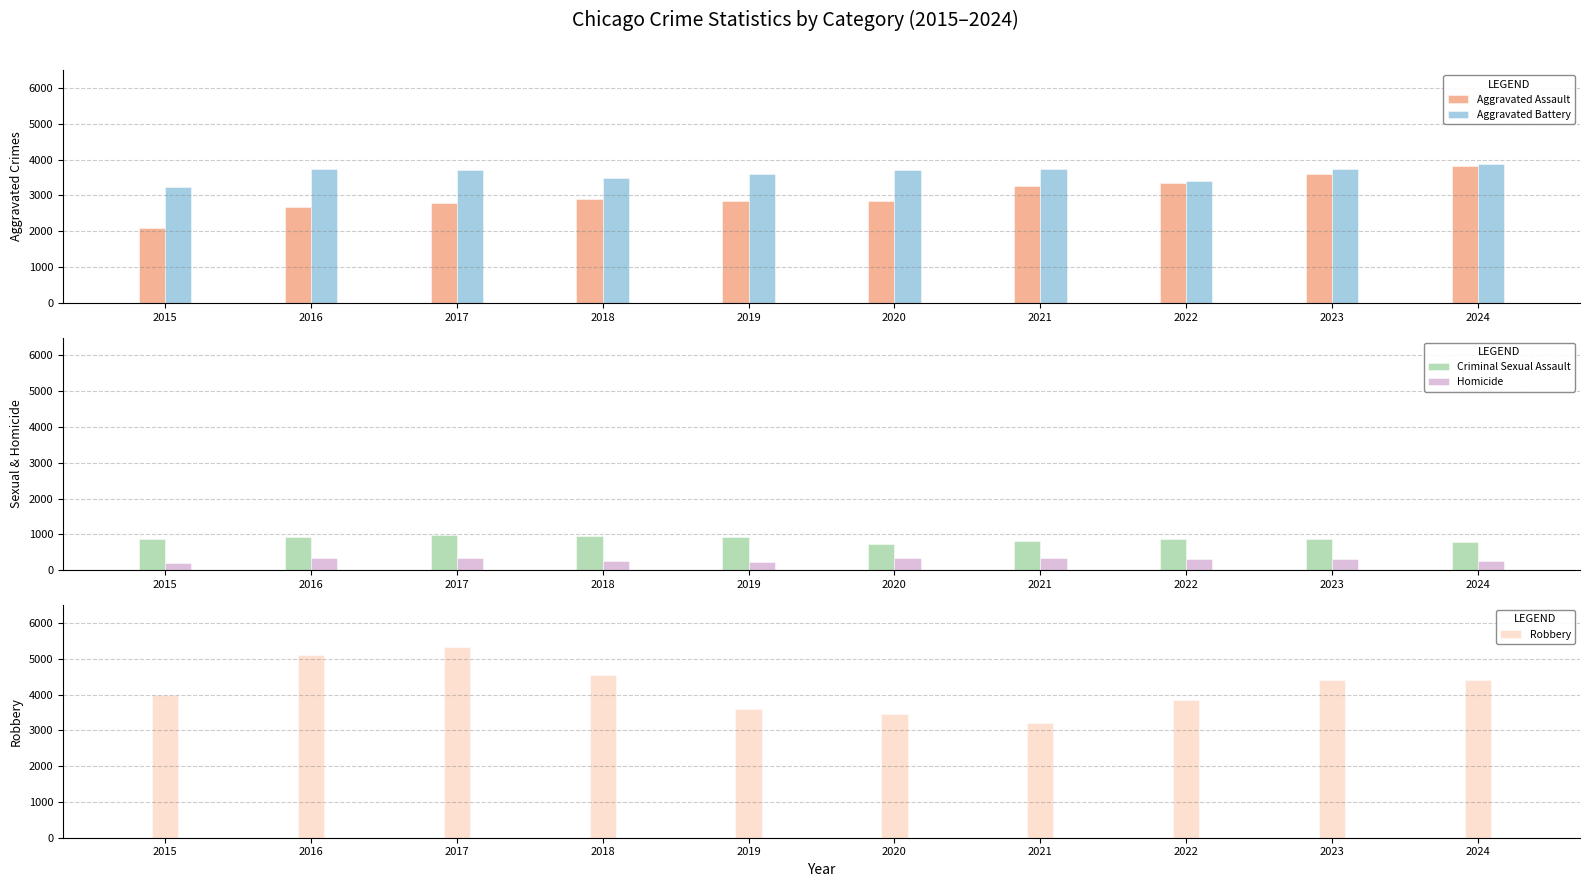

Rank the series at 2019 from lowest to highest value.

Homicide, Criminal Sexual Assault, Aggravated Assault, Aggravated Battery, Robbery